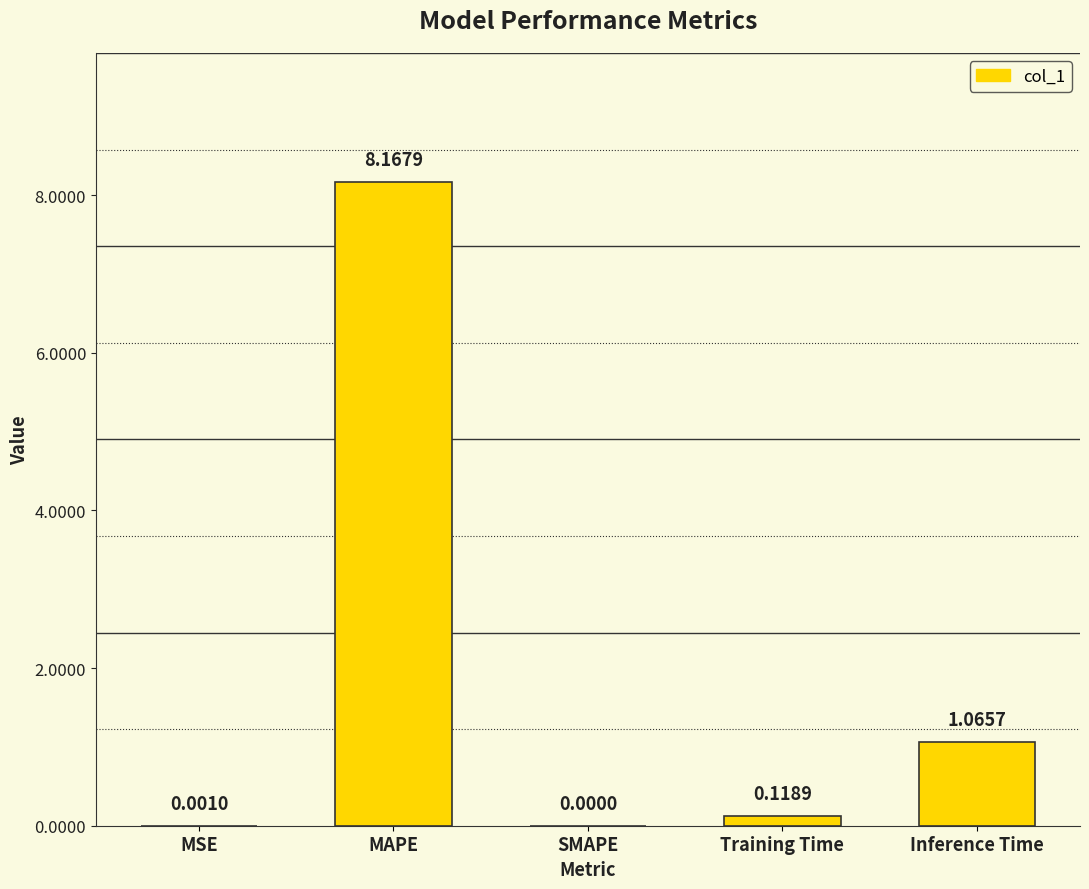

At which label is the value closest to 4?

Inference Time